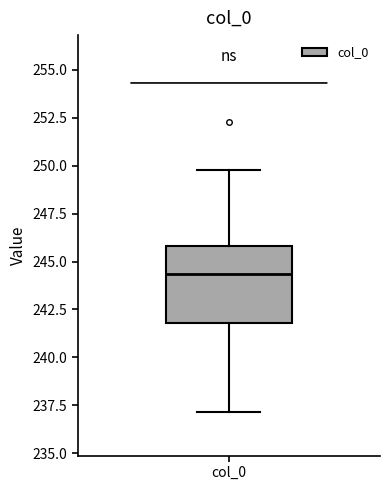

Transcribe this box plot: give where the median line is, the range the box spans, and where the two whiskers end, as read against the y-axis. The values are not printed on the chart, so give them approximately, as read against the axis.

median 244.5, box 242.0 to 246.0, whiskers 237.0 to 250.0